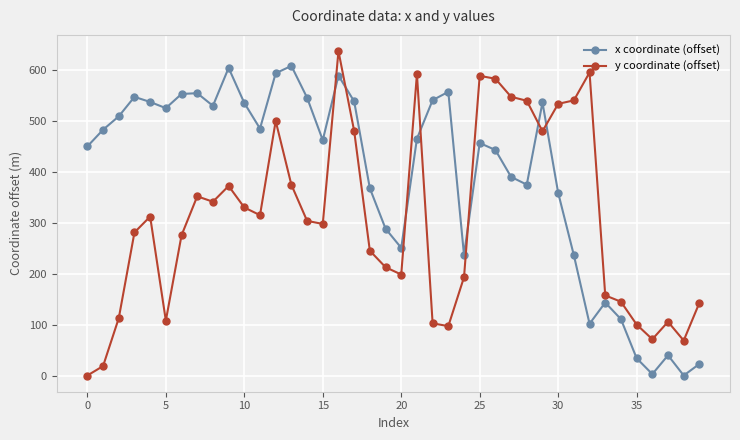

Which series has the largest total across all categories?

x coordinate (offset)